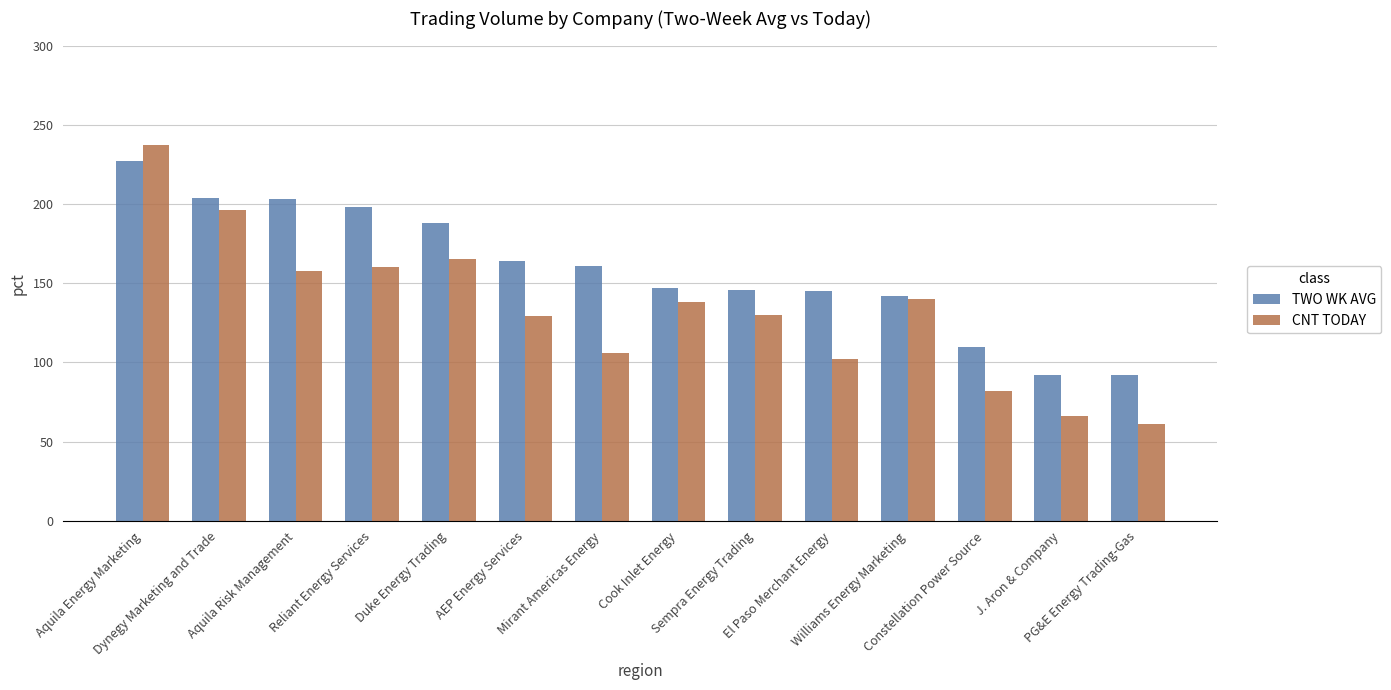

Are the bars grouped side by side (vs. stacked)?

Yes